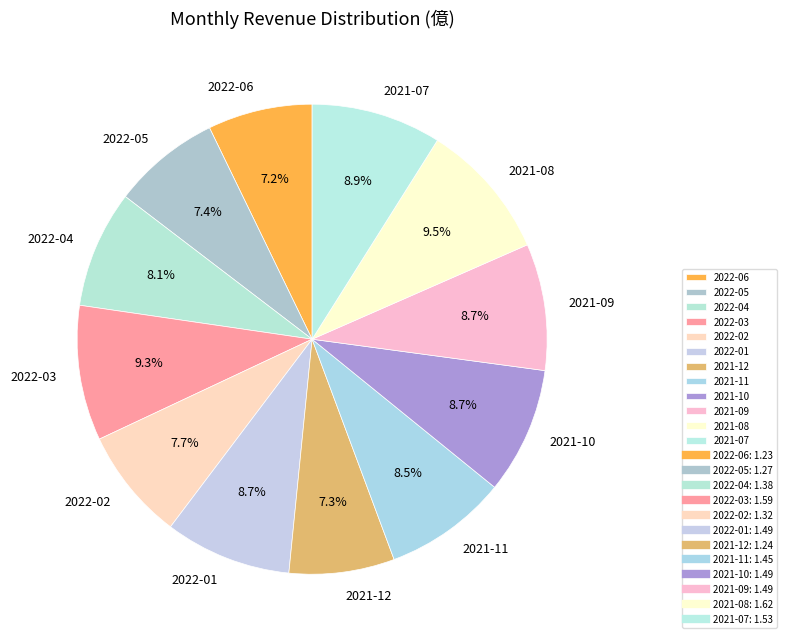

Approximately how many times larger is the value at 2022-01 compared to 2022-03?

0.9